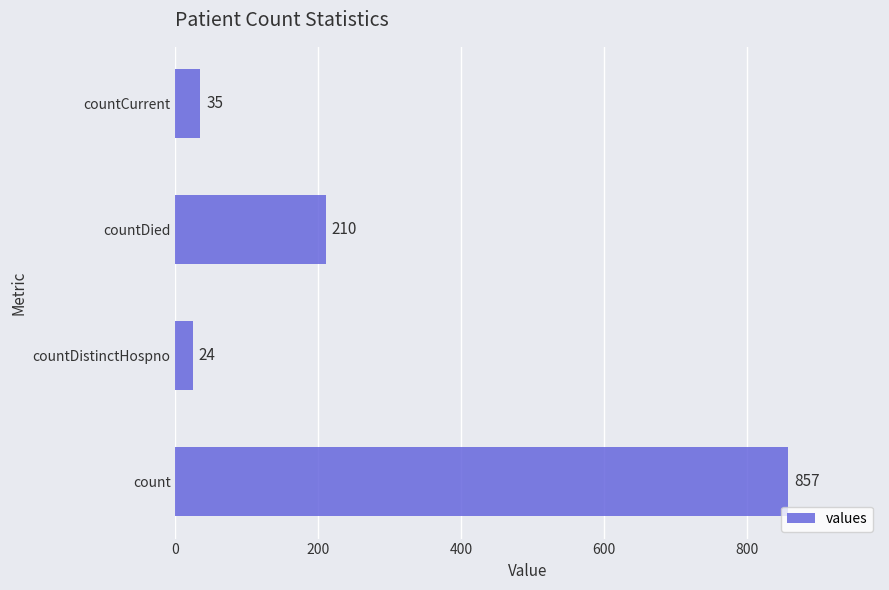

Count the number of categories in the chart.

4